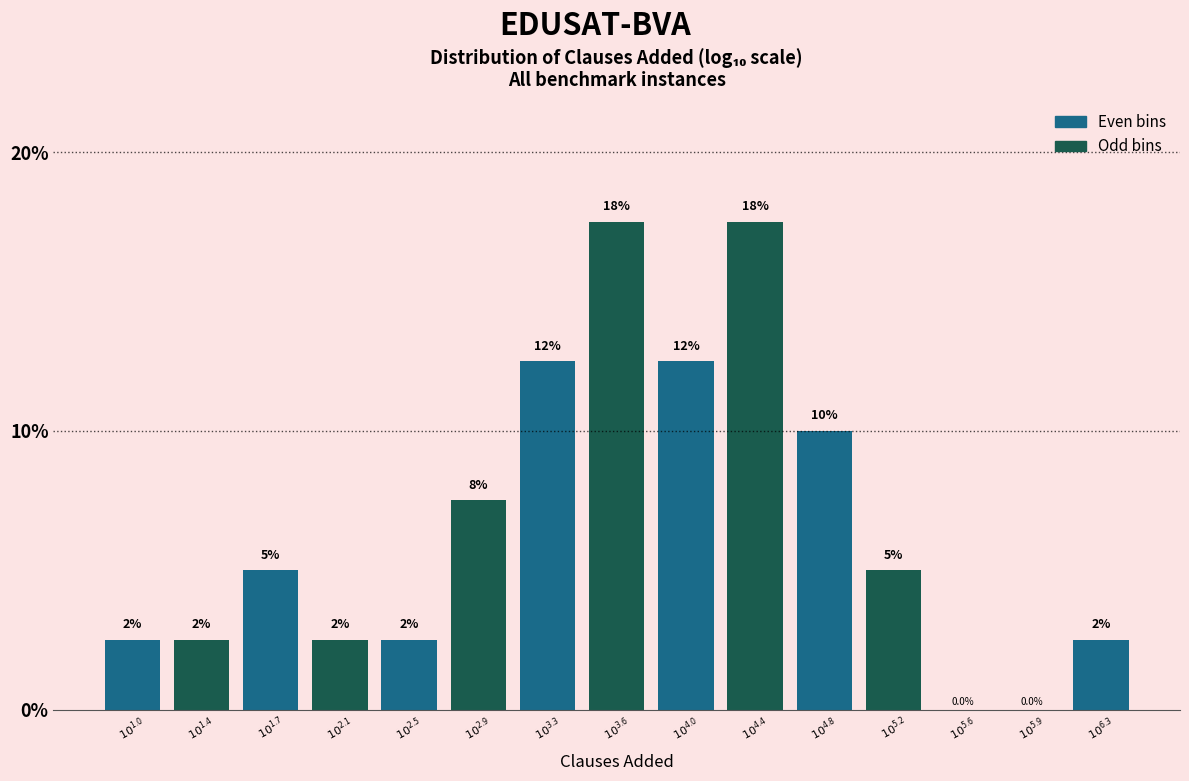

Are the bars horizontal?

No